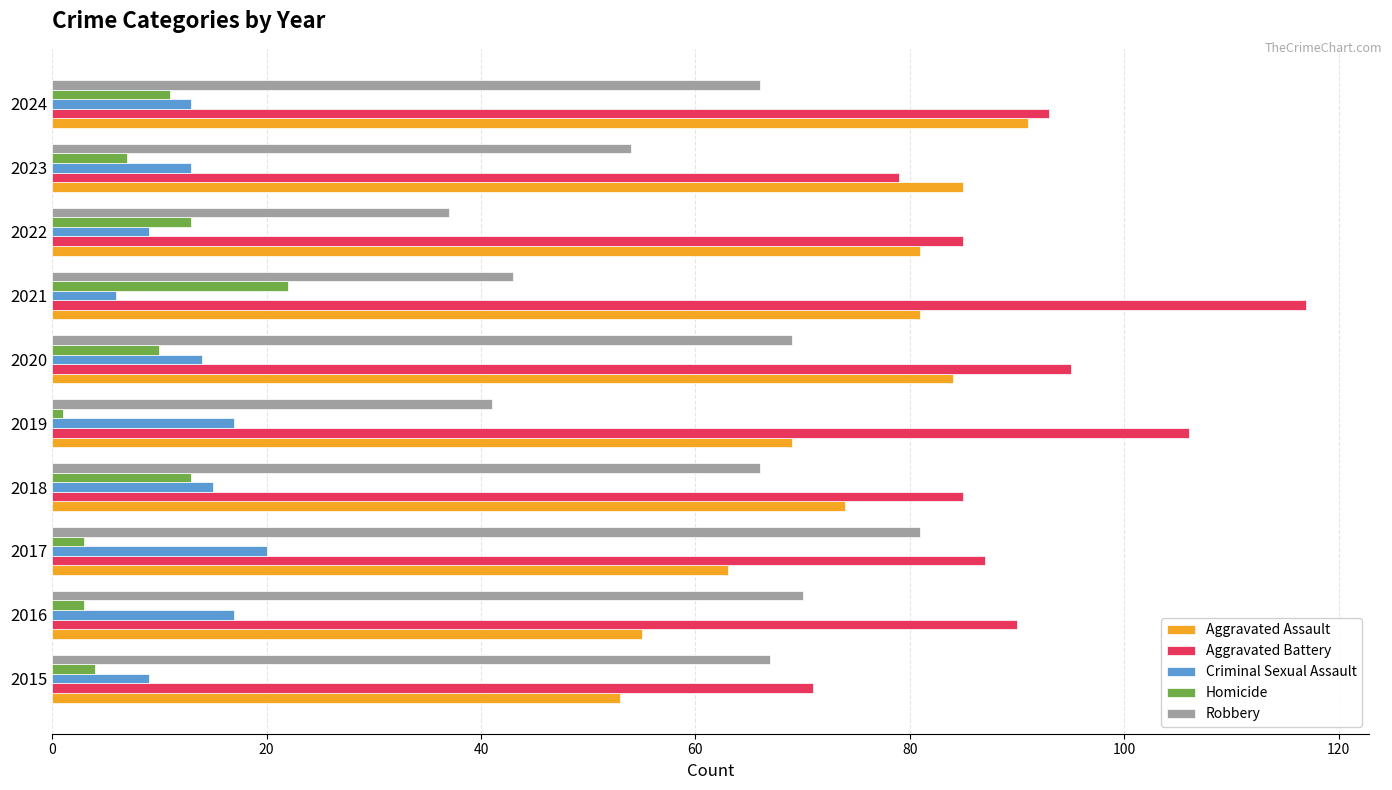

What is the average value of the Aggravated Assault series?

74